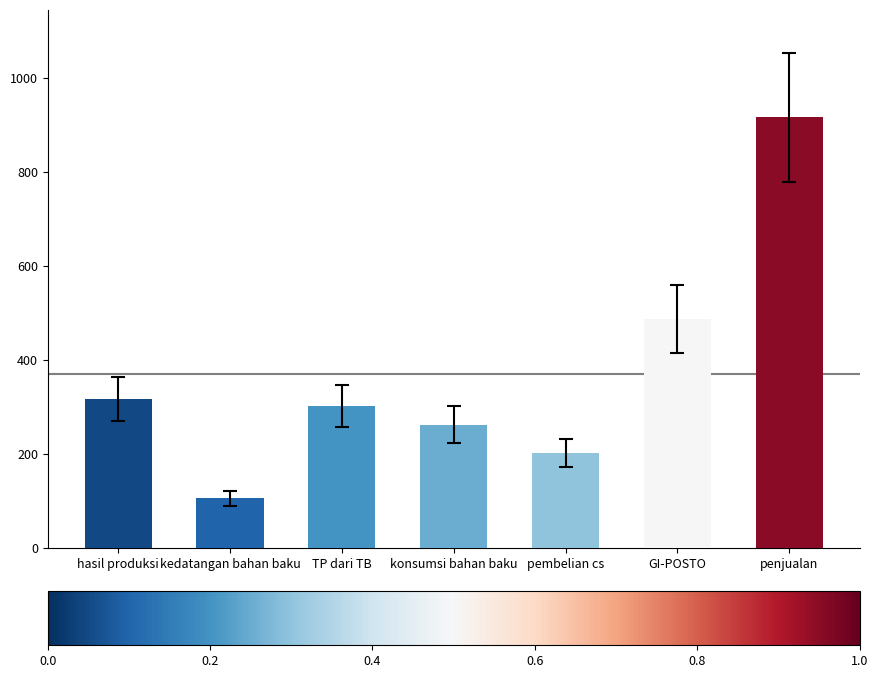

What is the minimum value shown in the chart?

105.5